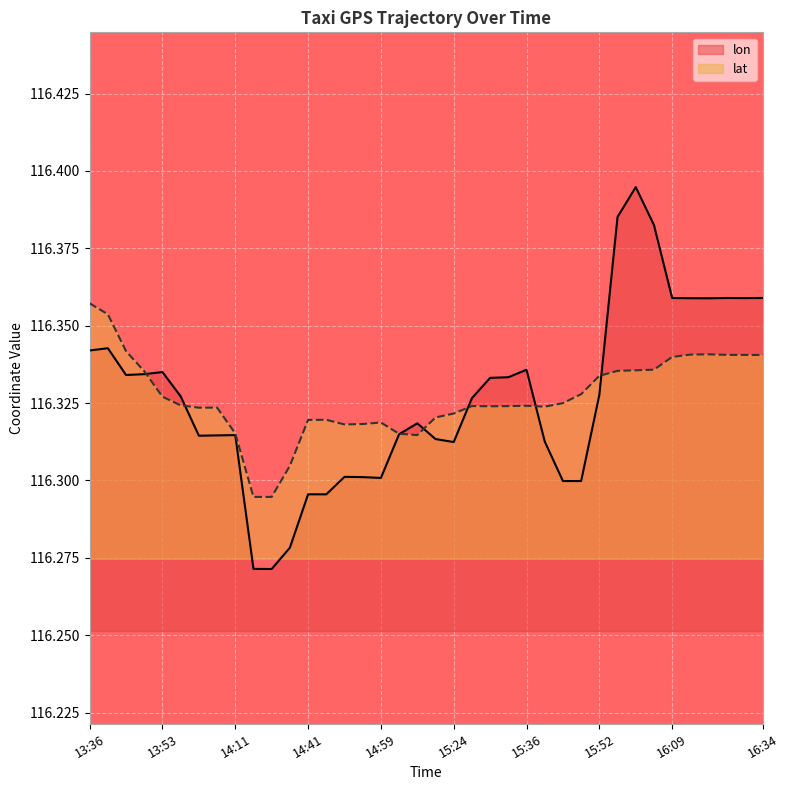

Which series ends up on top after the final intersection of lat and lon?

lon